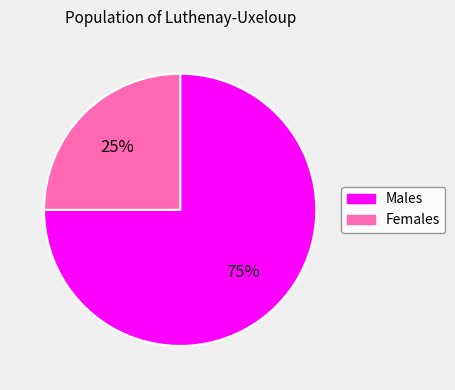

To the nearest percent, what is the average slice percentage?

50%